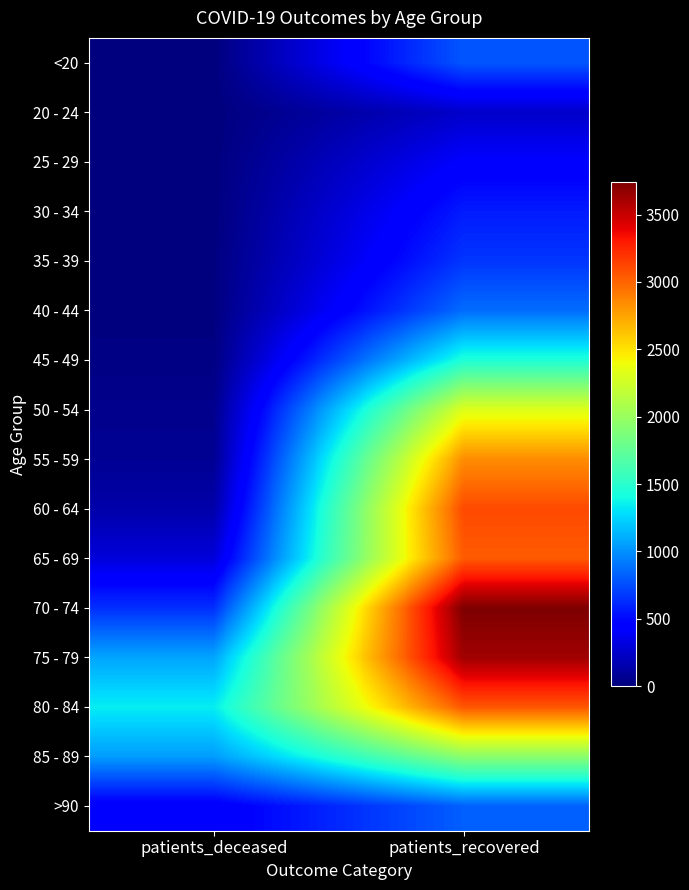

Which series changed the most between patients_deceased and patients_recovered?

70 - 74